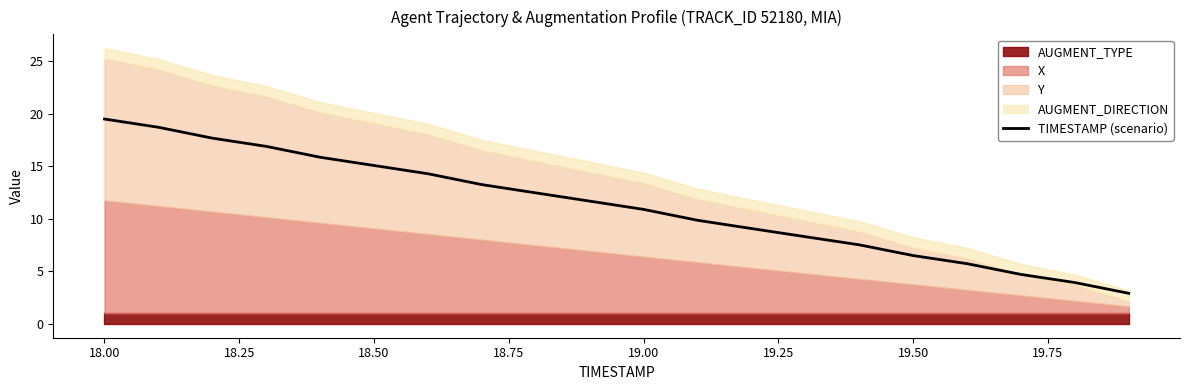

Is it true that TIMESTAMP (scenario) equals 4.2 at 18.50?

False